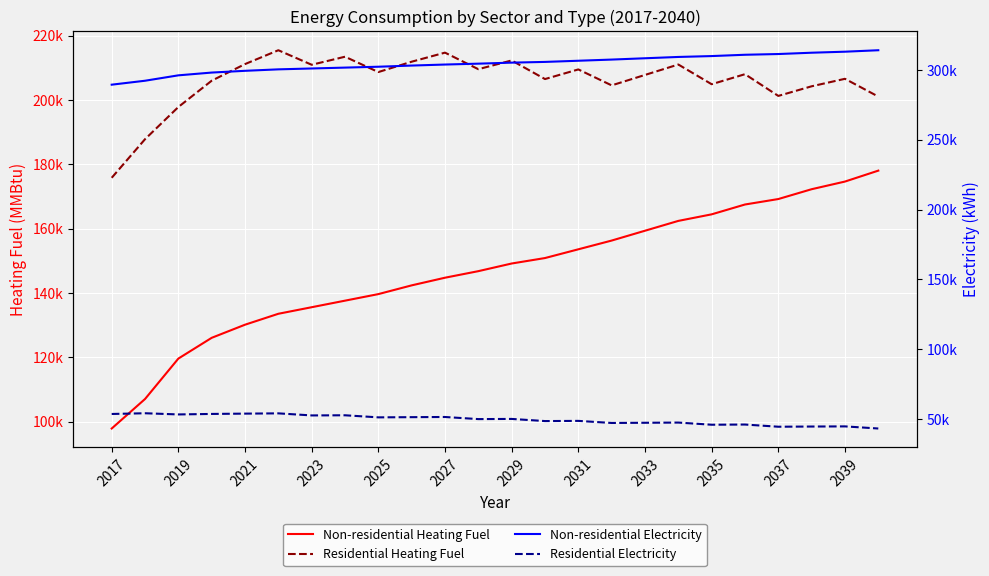

How many values in the Non-residential Heating Fuel series are below 149163?

12